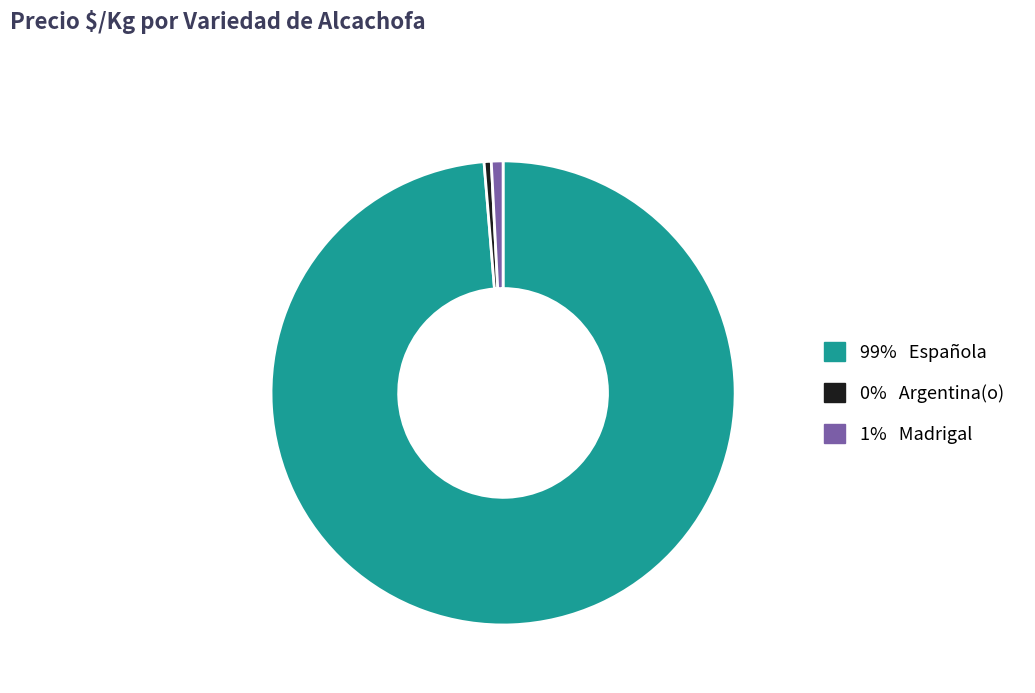

Does any single category account for the majority?

Yes